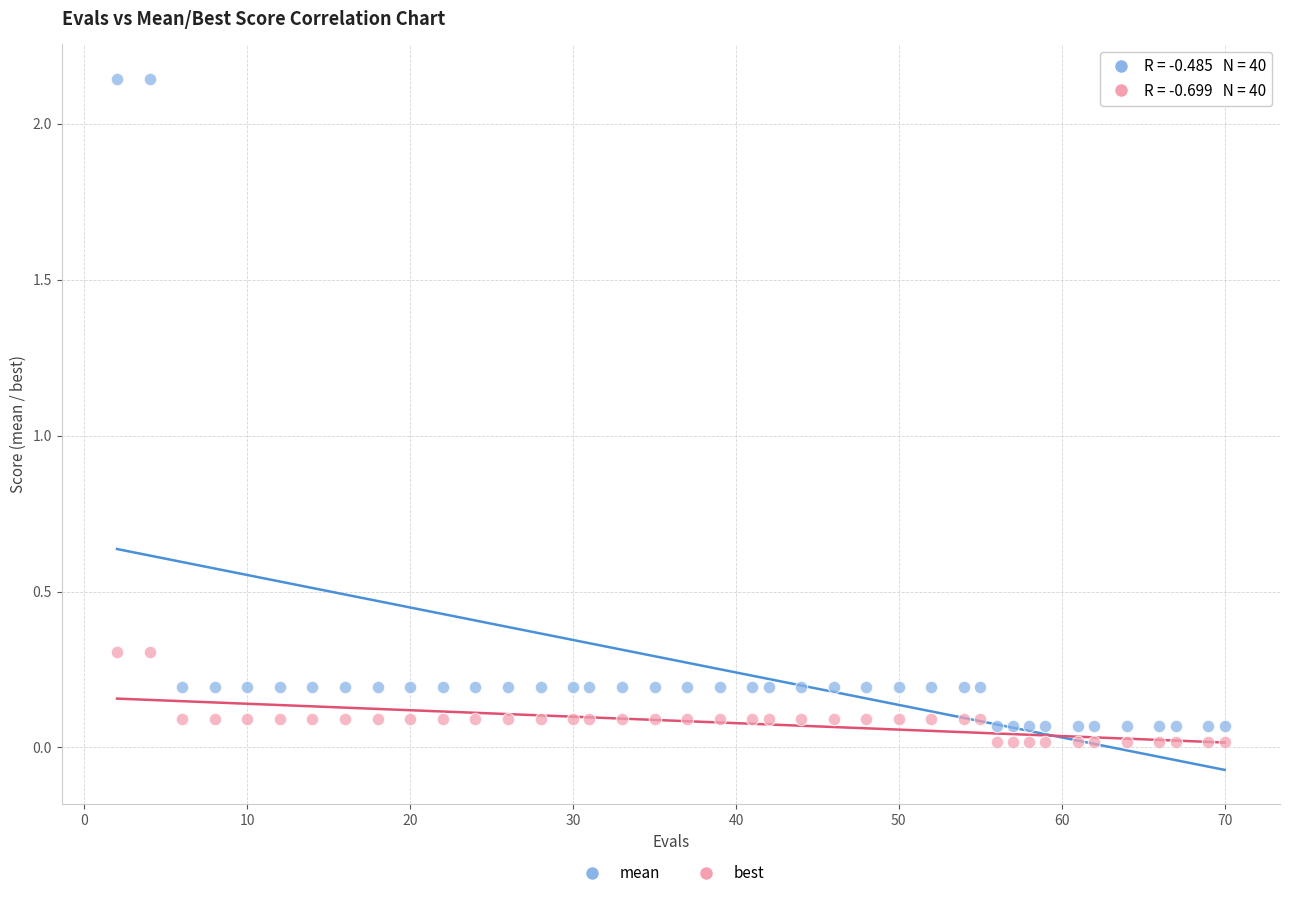

Across all data points, what is the range of X values (max minus min)?

68.0